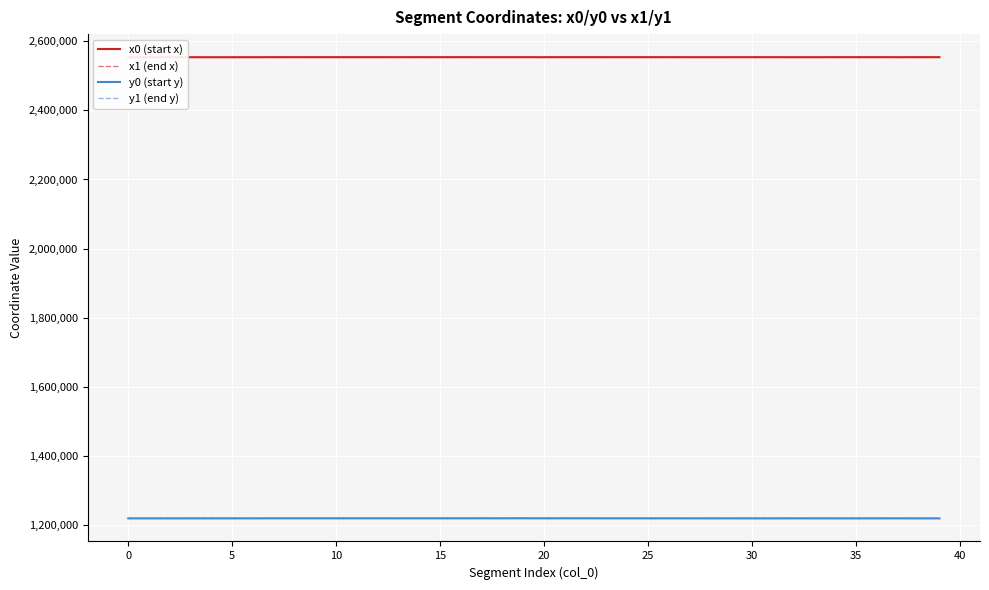

True or false: y1 (end y) and x1 (end x) intersect in this chart.

False